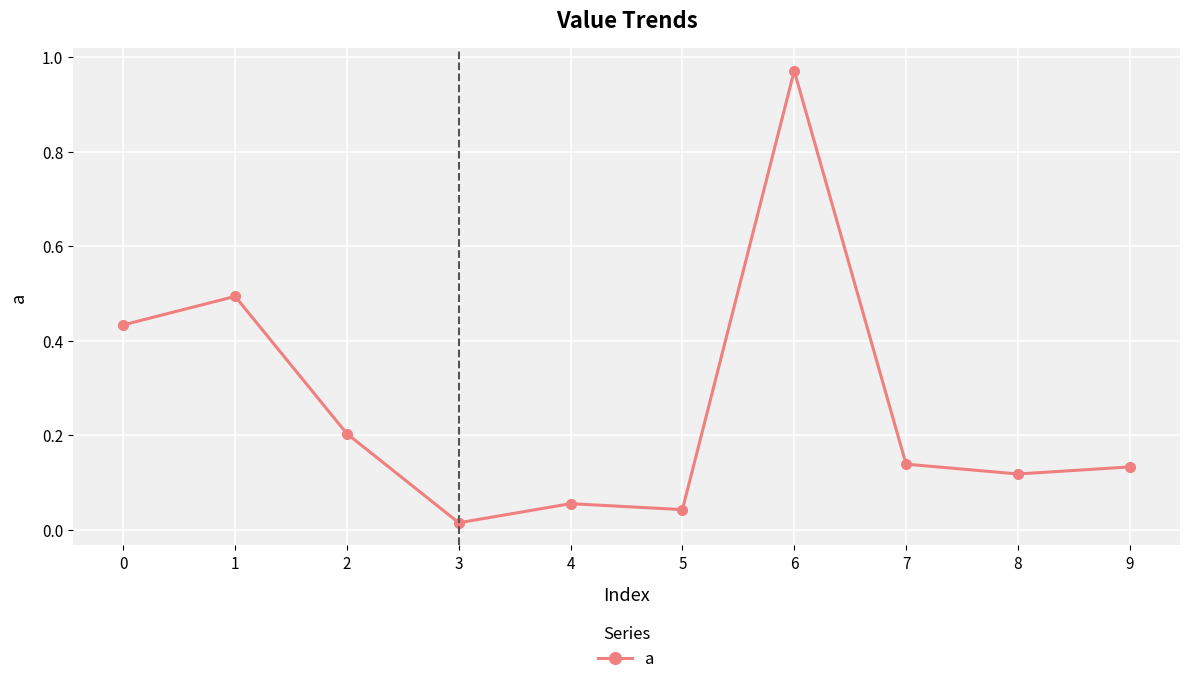

What is the difference between the maximum and second lowest values?

0.9